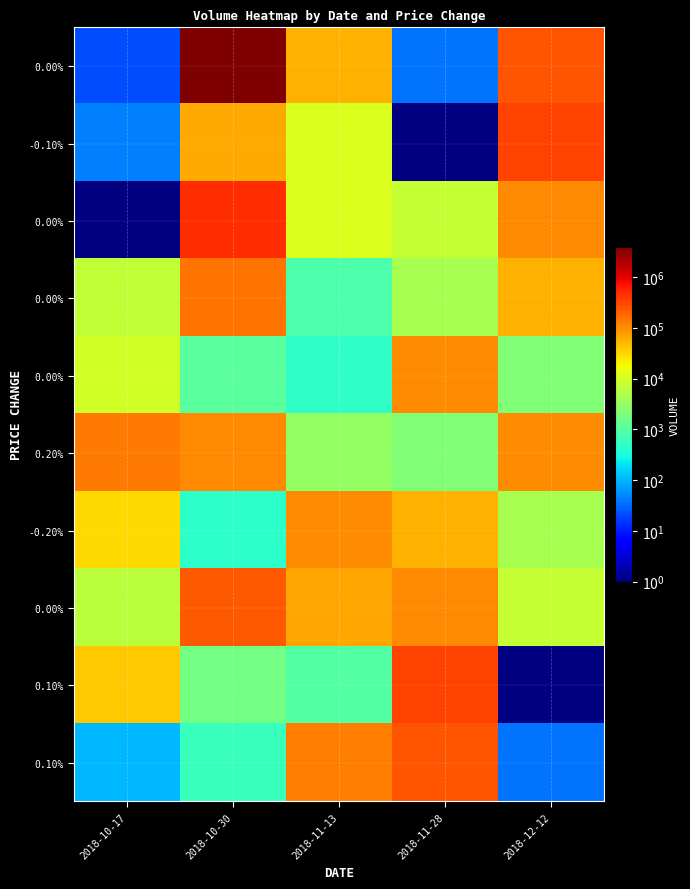

Count the number of categories in the chart.

5